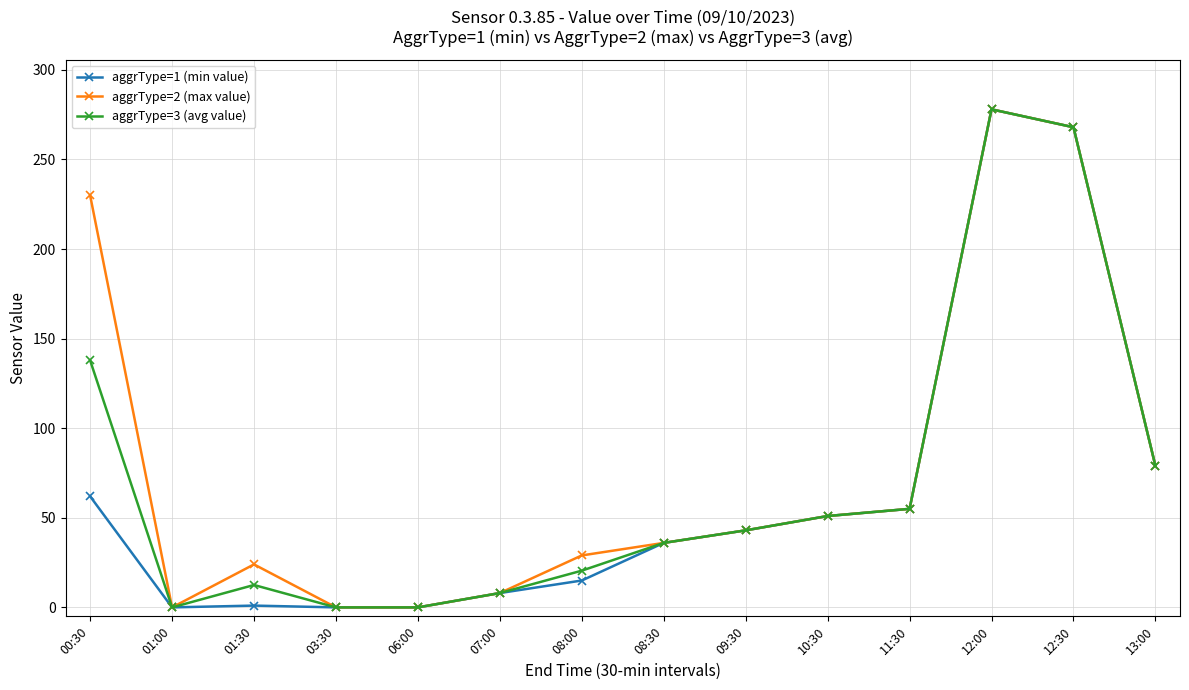

Which label corresponds to the largest value in the chart?

12:00